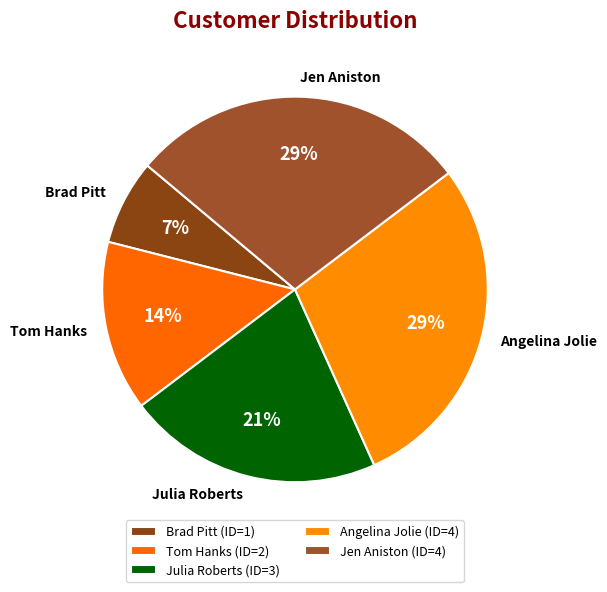

The Angelina Jolie slice represents 19% of the pie. True or false?

False